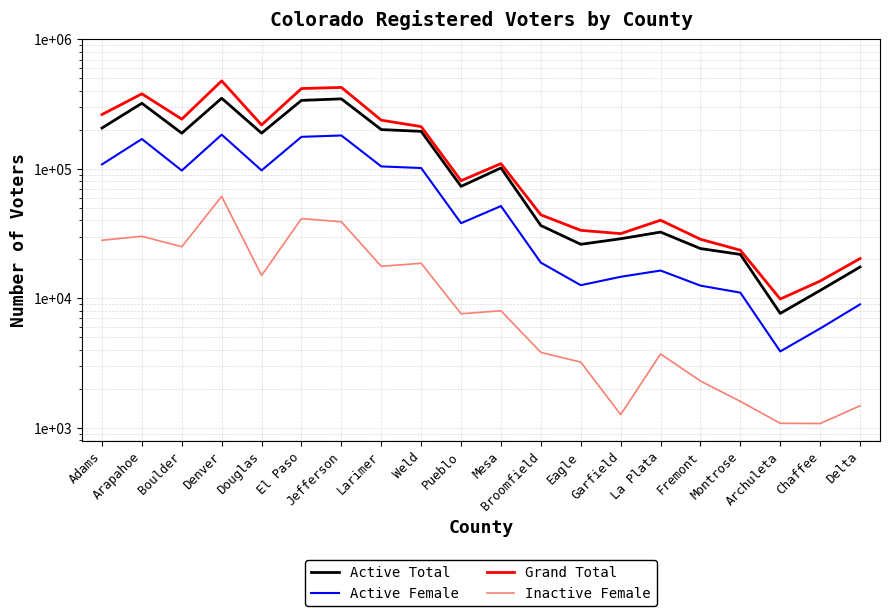

Between Larimer and Pueblo, which series saw the biggest shift?

Grand Total